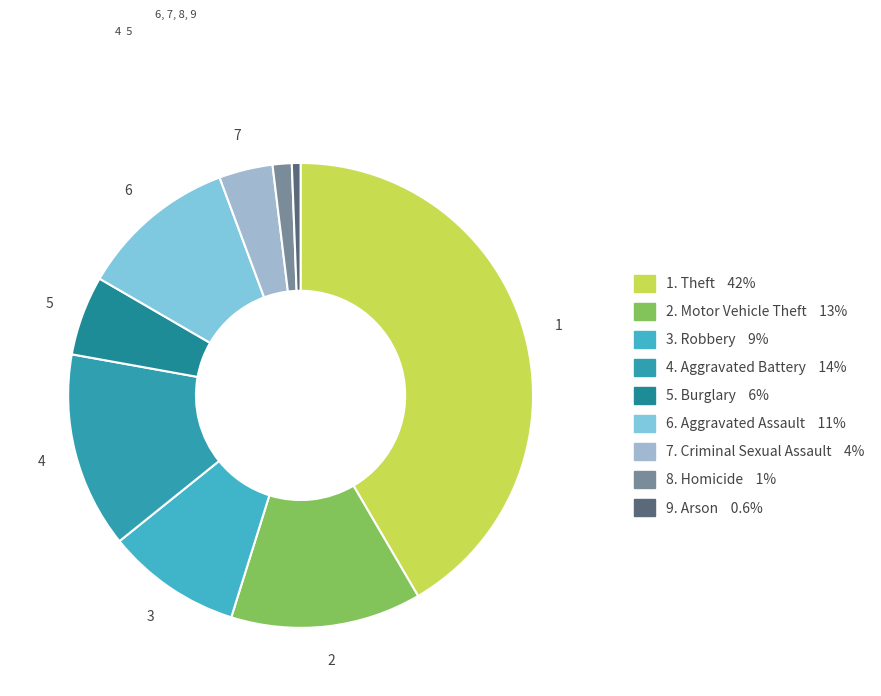

How many segments does this pie chart have?

9